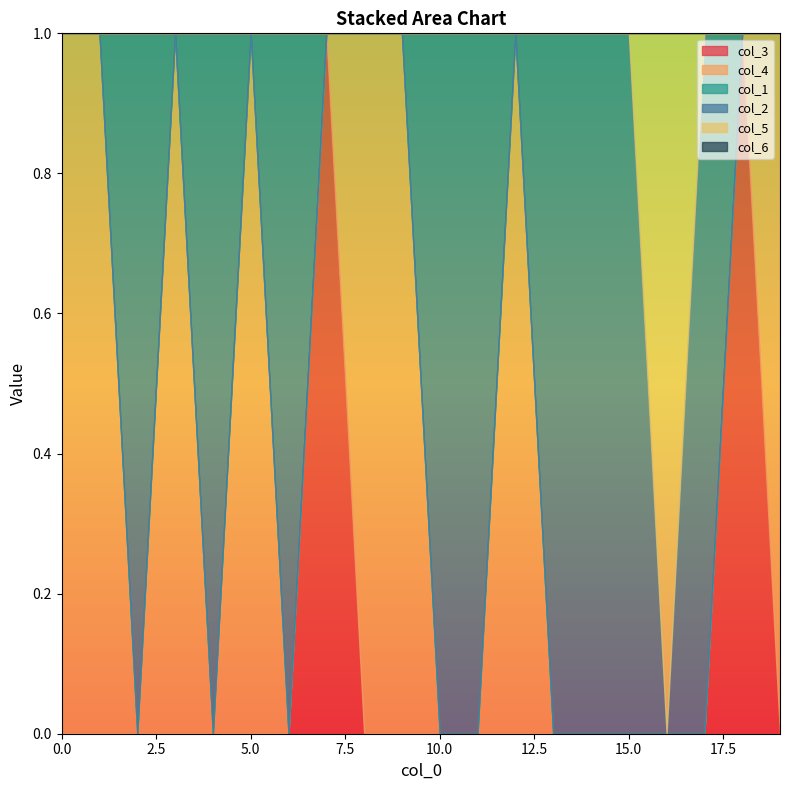

How many data points in col_5 are above 0?

1